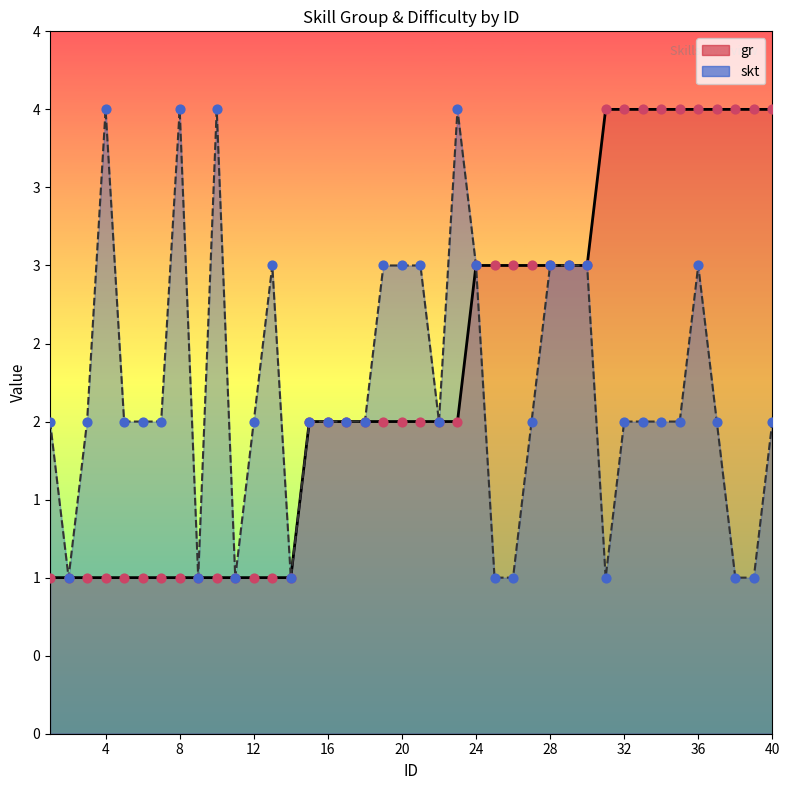

At which category is the sum across all series the highest?

36